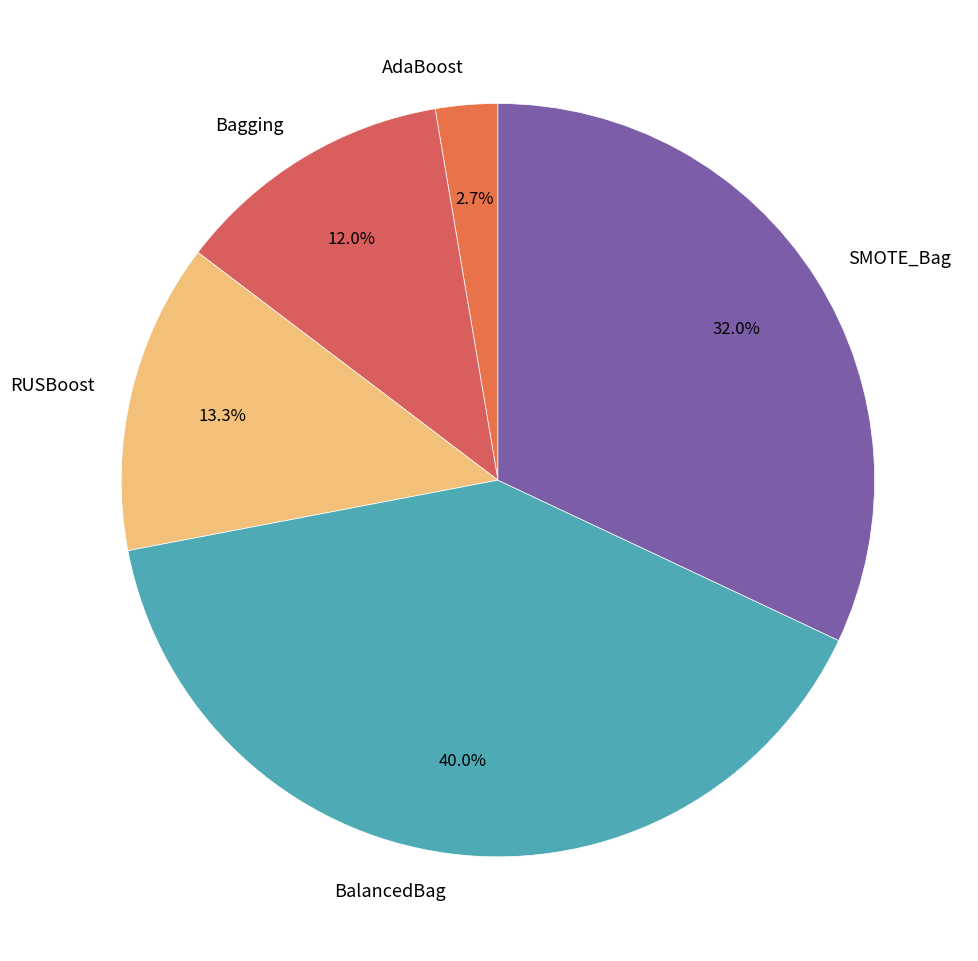

To the nearest percent, what is the difference between the largest and smallest slice percentages?

37%